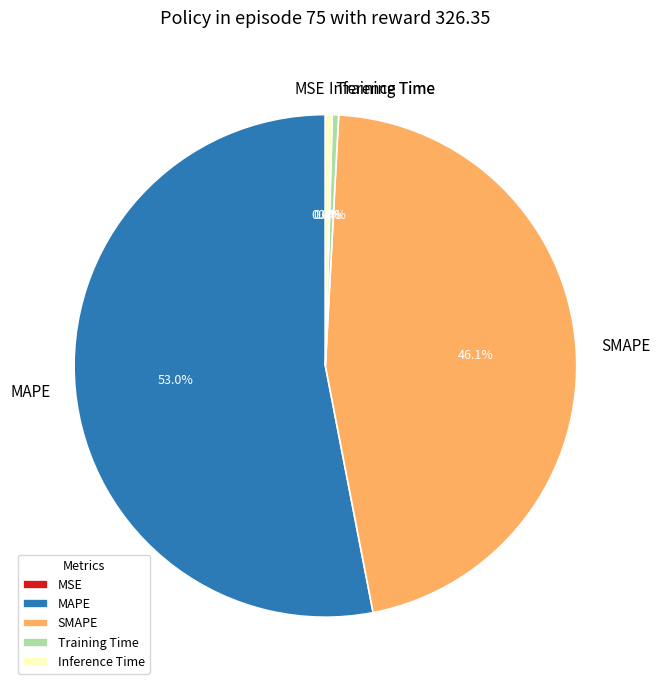

Which slice is the largest?

MAPE